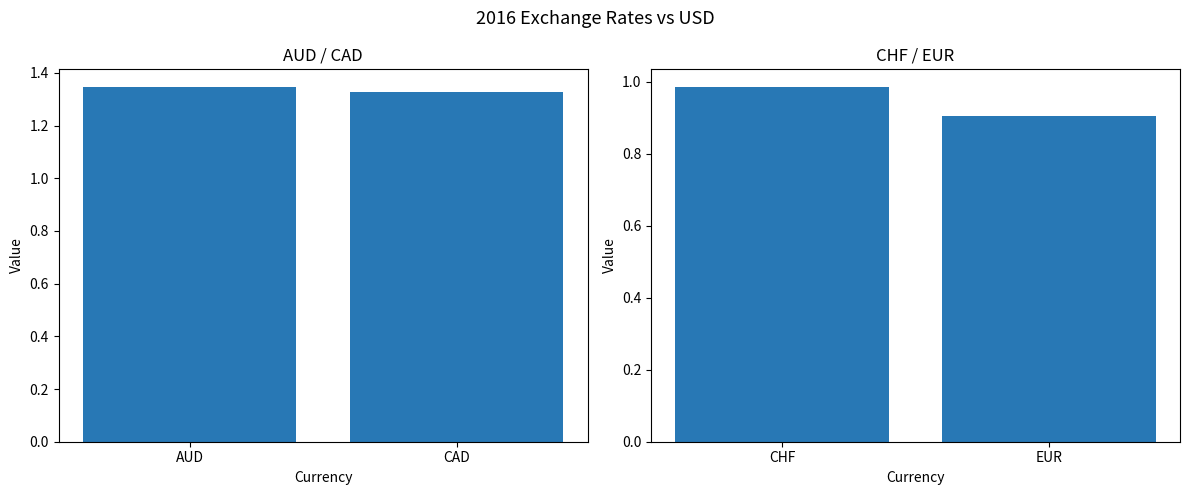

What is the label of the 1st bar from the left?

AUD